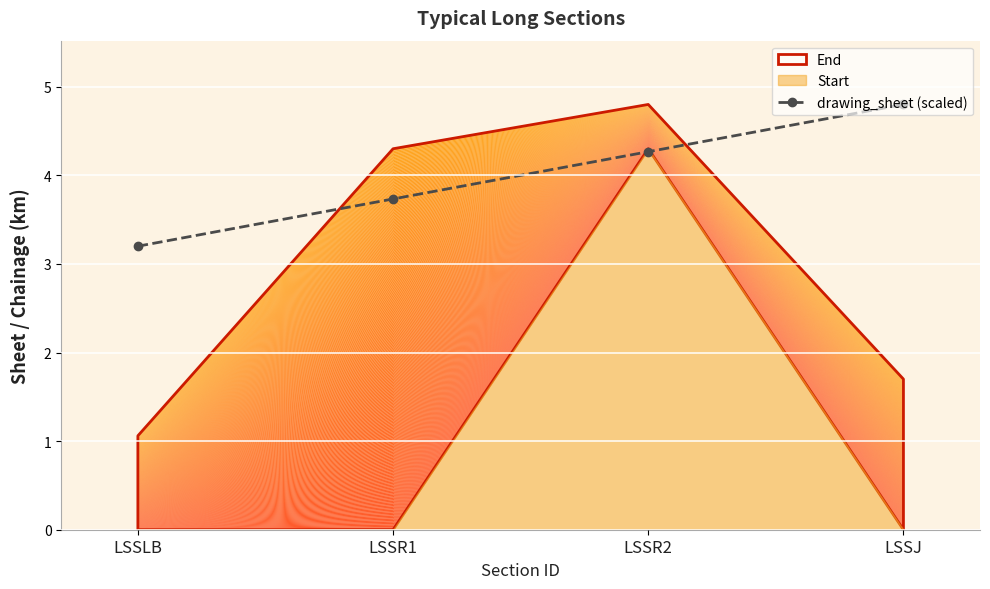

Where does the data first go above 4?

LSSR2